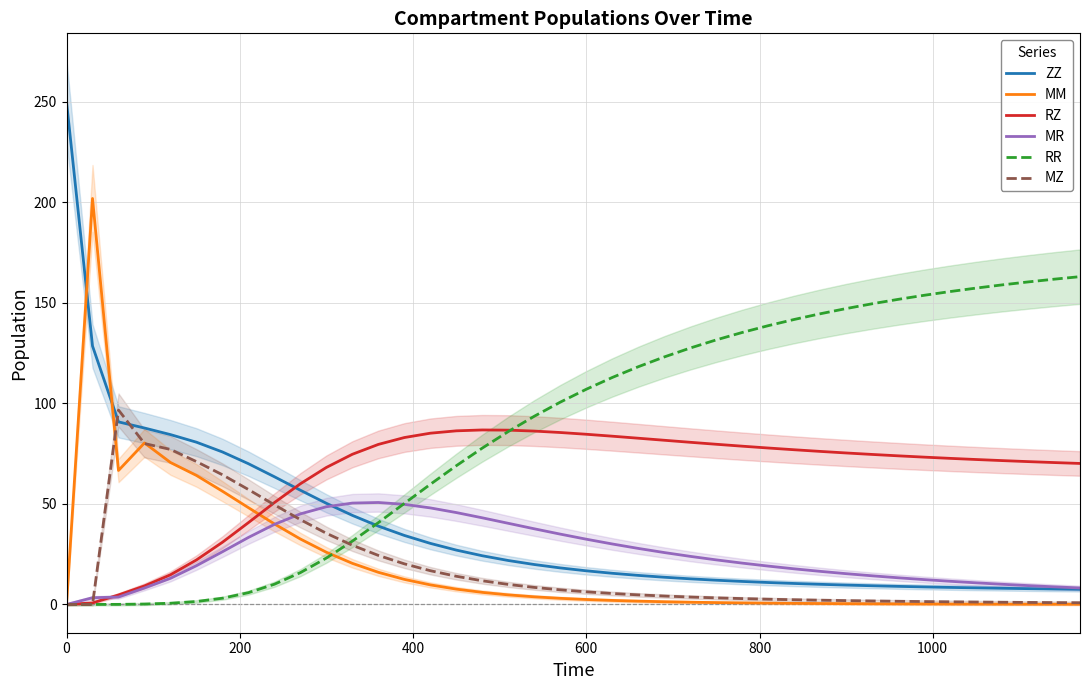

Count the number of data series in this chart.

6